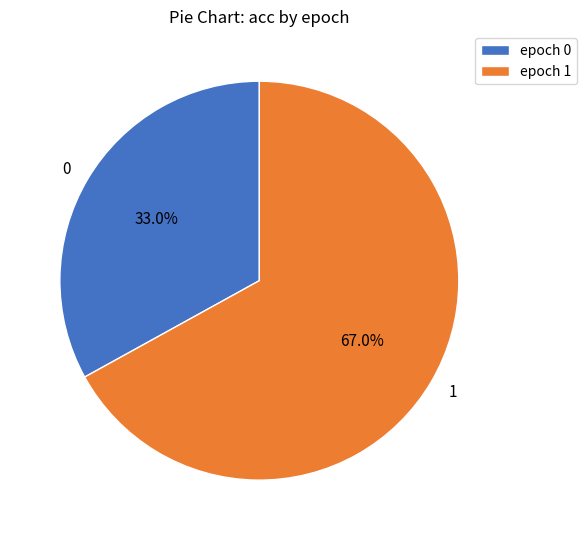

How many segments does this pie chart have?

2